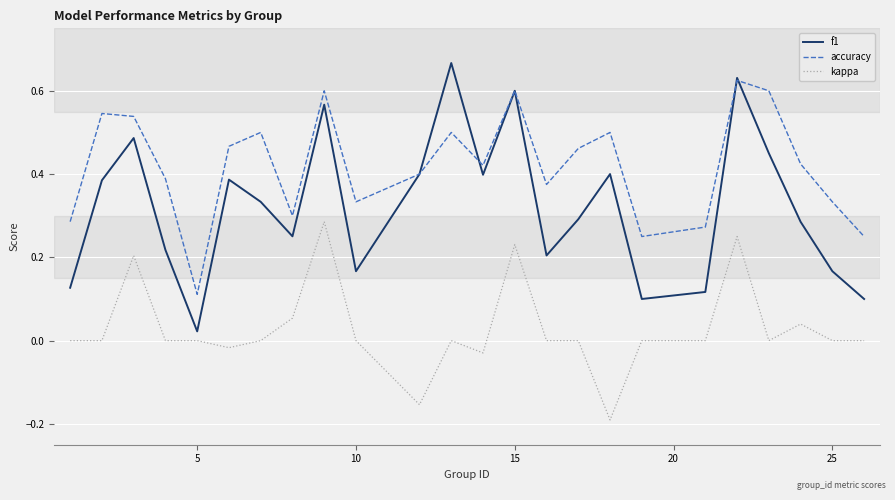

Which series has the widest spread of values?

f1